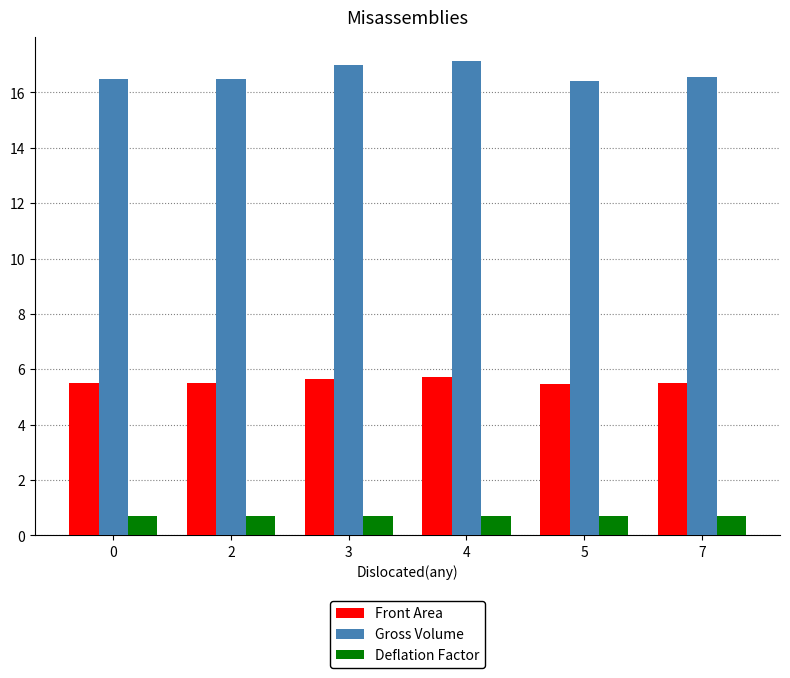

What is the value of the Deflation Factor bar at the 4th from the left?

0.7